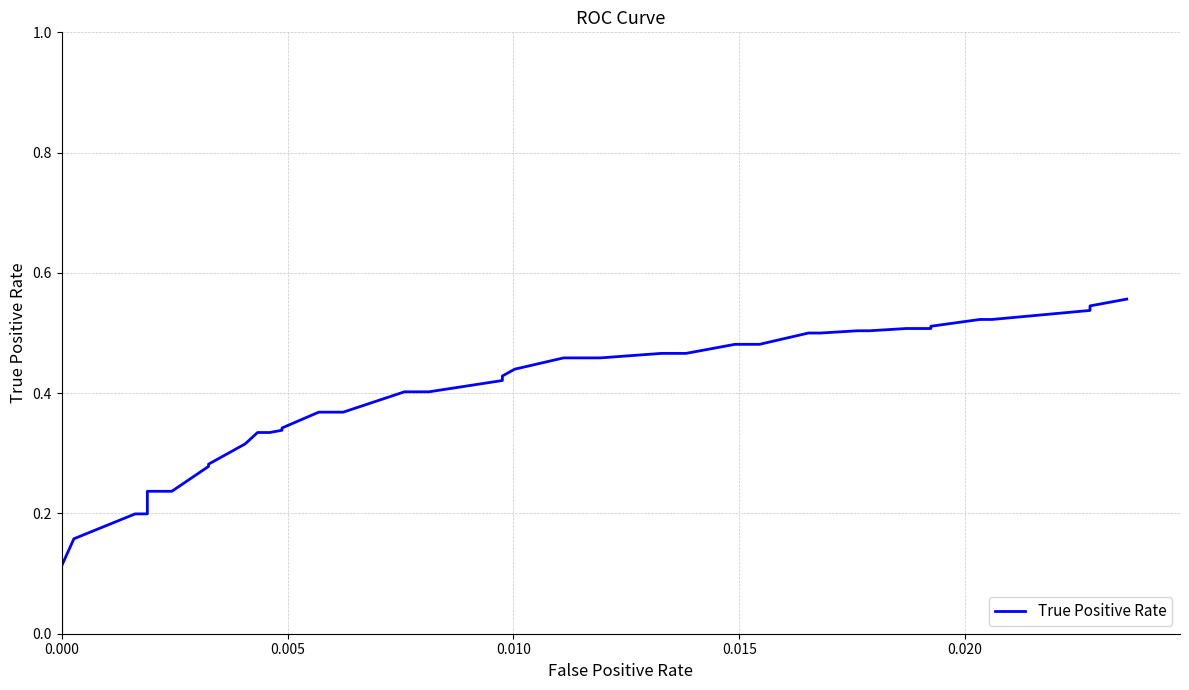

Is this an area chart (filled region under the line)?

No